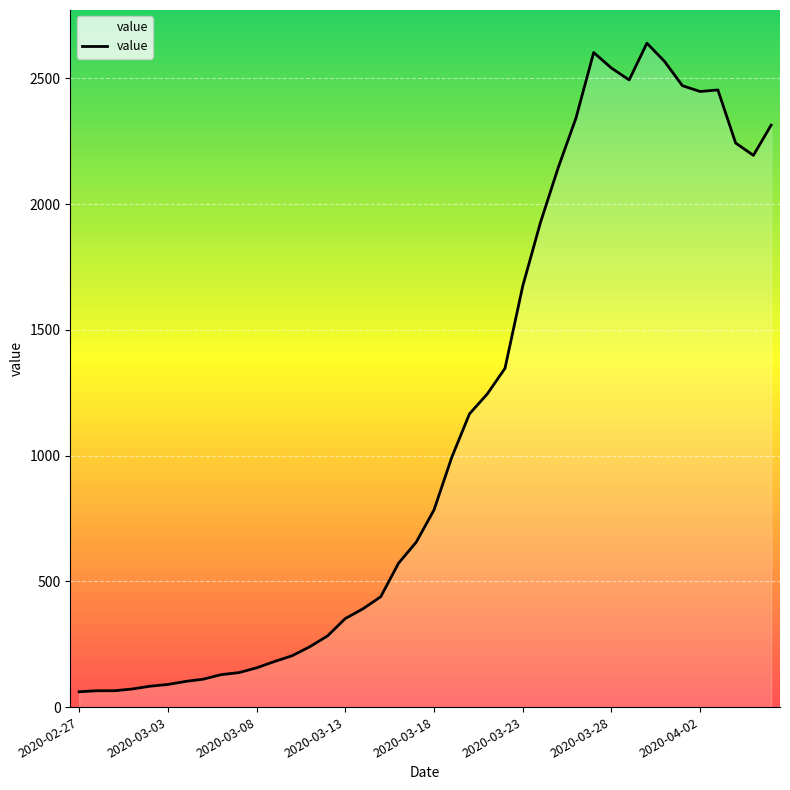

What is the difference between the maximum and minimum values?

2579